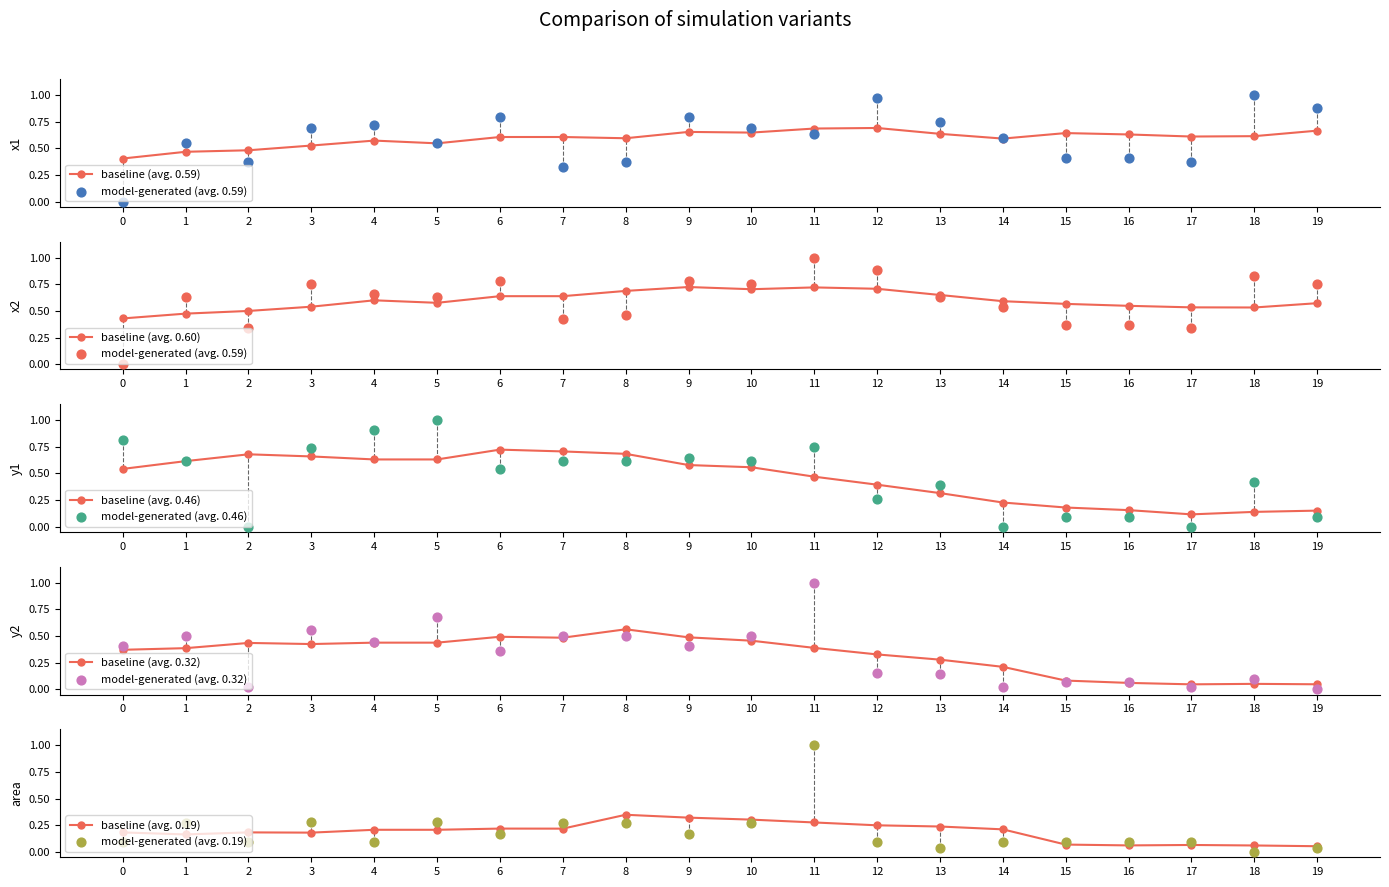

Which series has the largest total across all categories?

x2